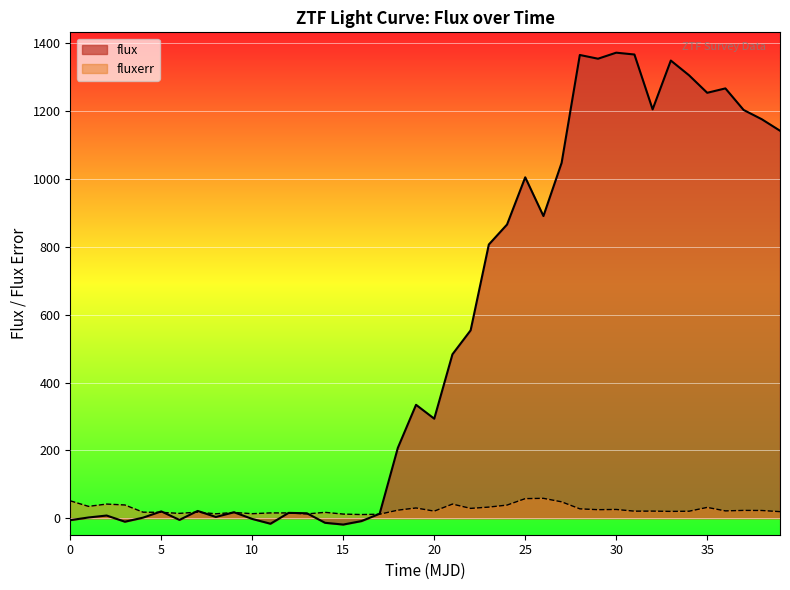

How many times do fluxerr and flux cross each other?

9